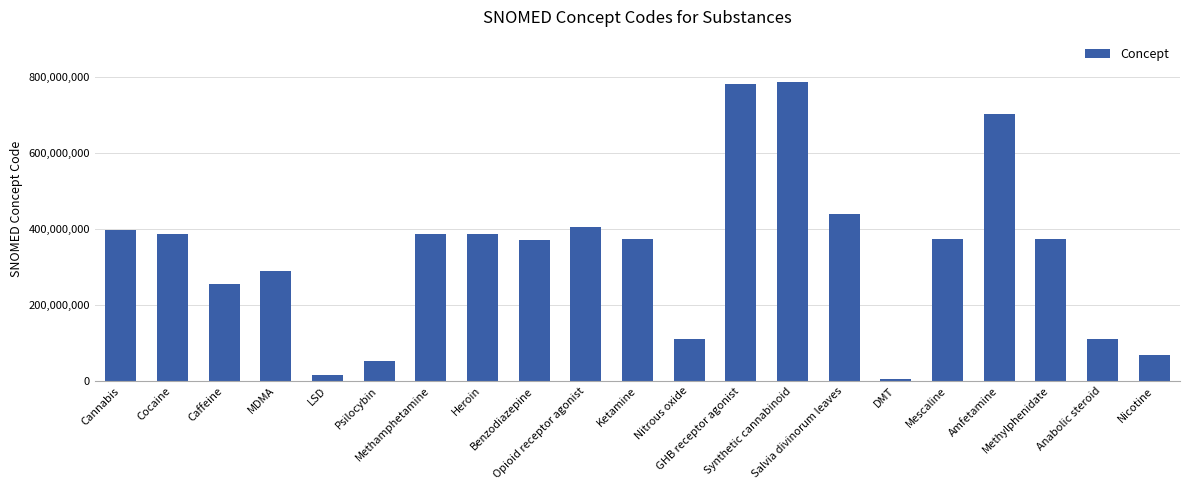

What is the difference between the second highest and second lowest values?

766841994